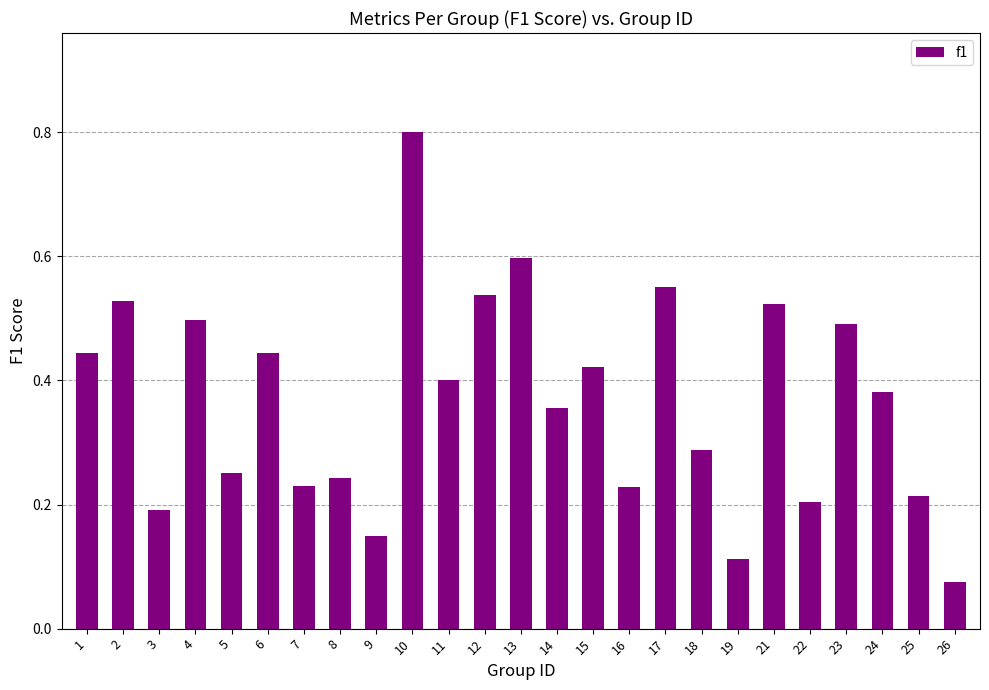

The chart shows a value of 0.2 at 21. True or false?

False